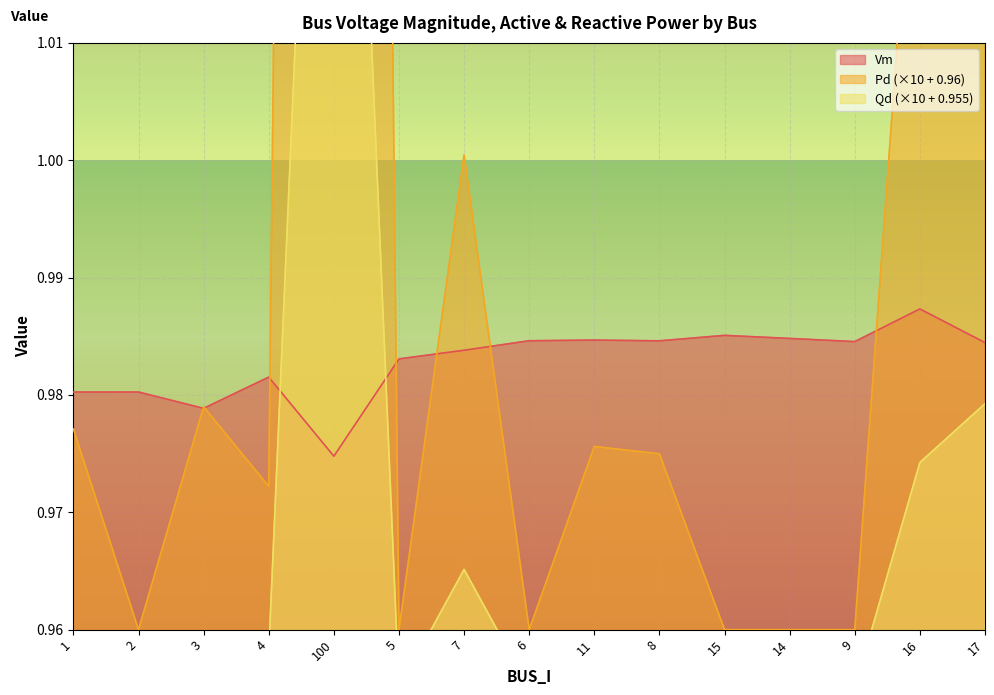

What is the sum of the Pd values at 15 and 9?

1.9